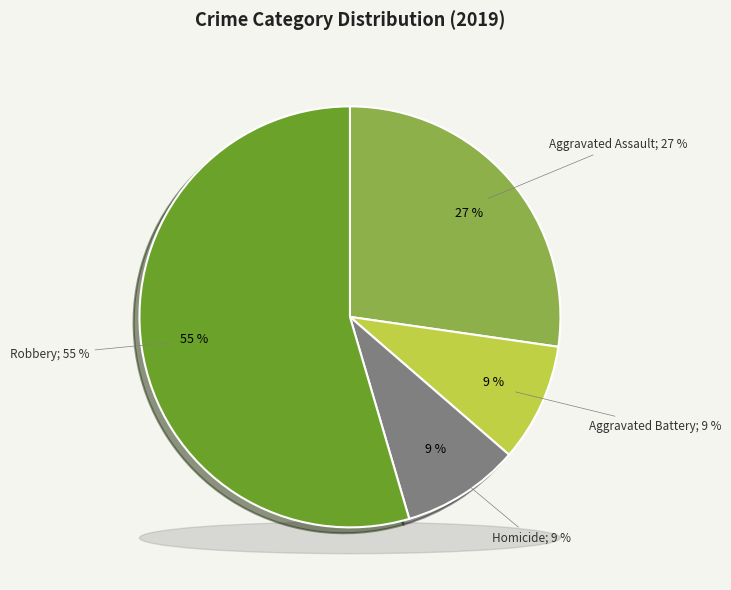

Which category accounts for the majority?

Robbery